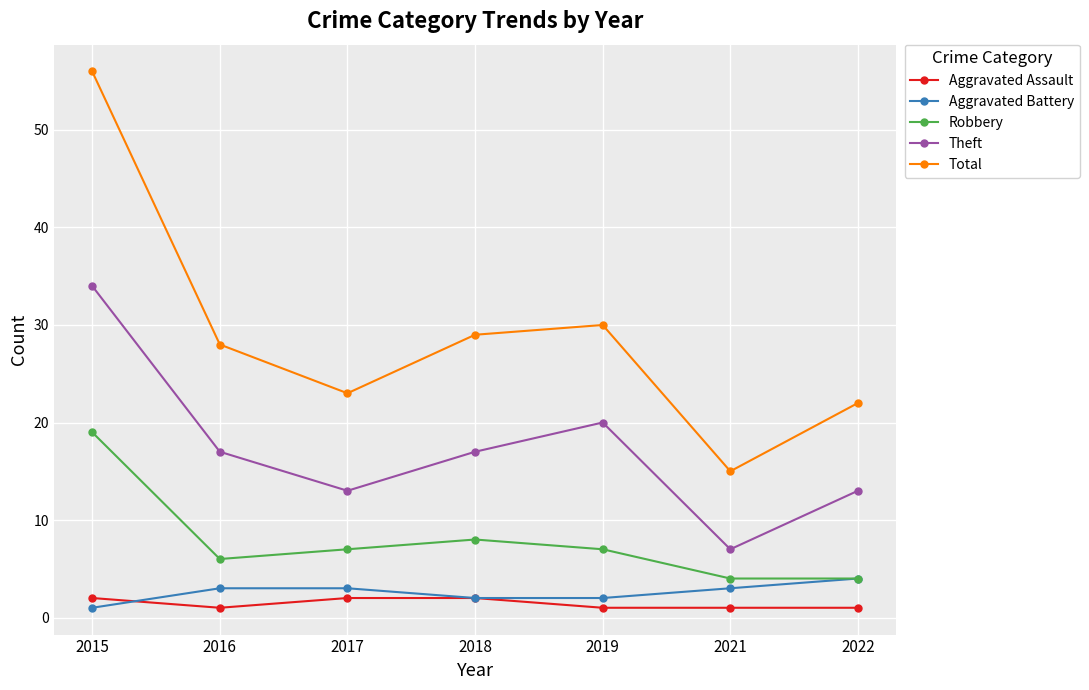

True or false: Total and Aggravated Assault intersect in this chart.

False